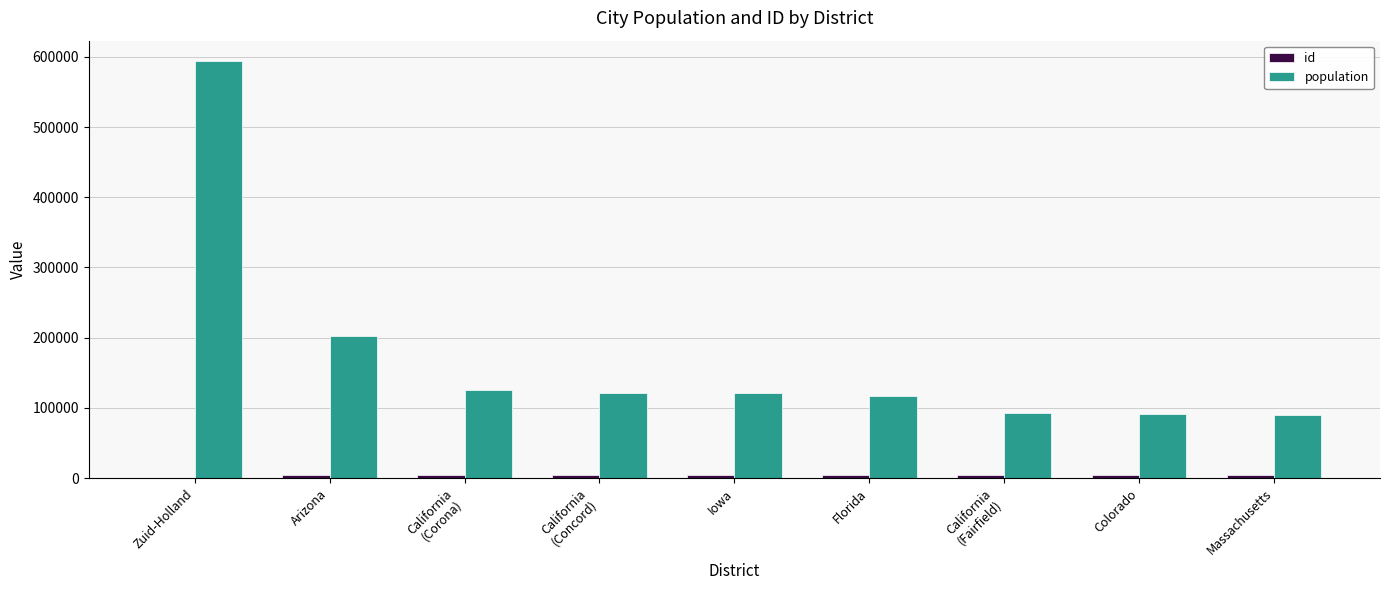

What is the spread (max minus min) of values at California
(Concord)?

117807